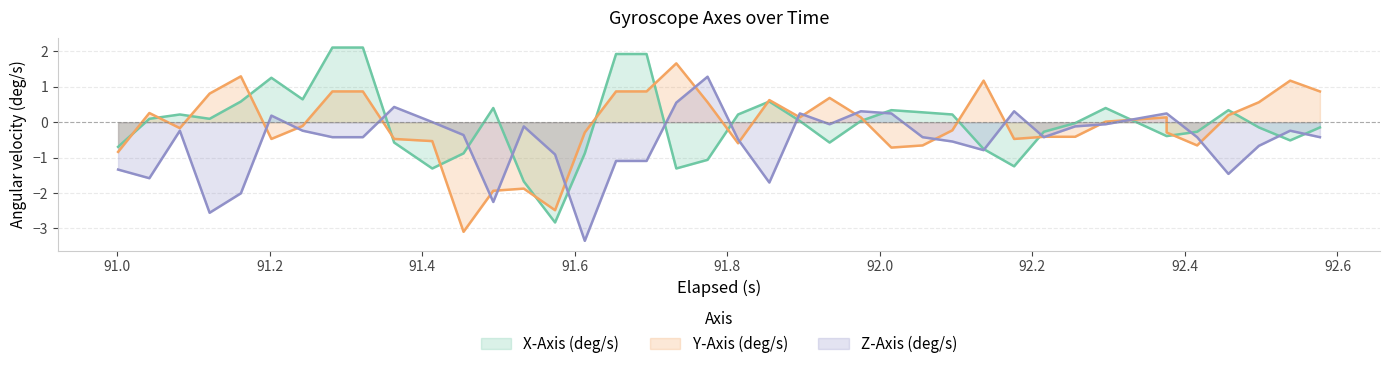

True or false: Y-Axis (deg/s) and X-Axis (deg/s) cross at least once.

True